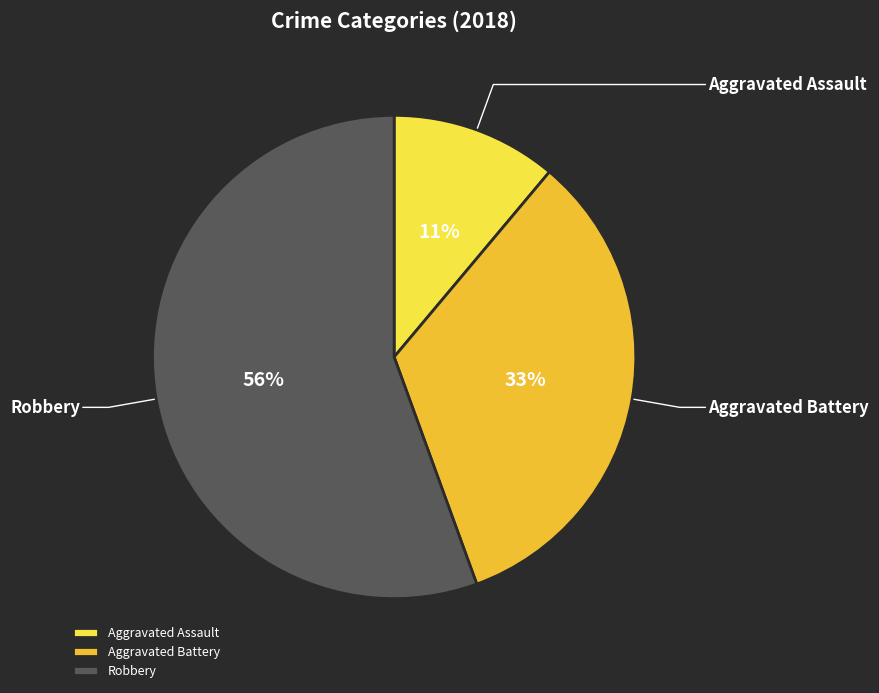

To the nearest percent, what is the combined percentage of Robbery and Aggravated Assault?

67%